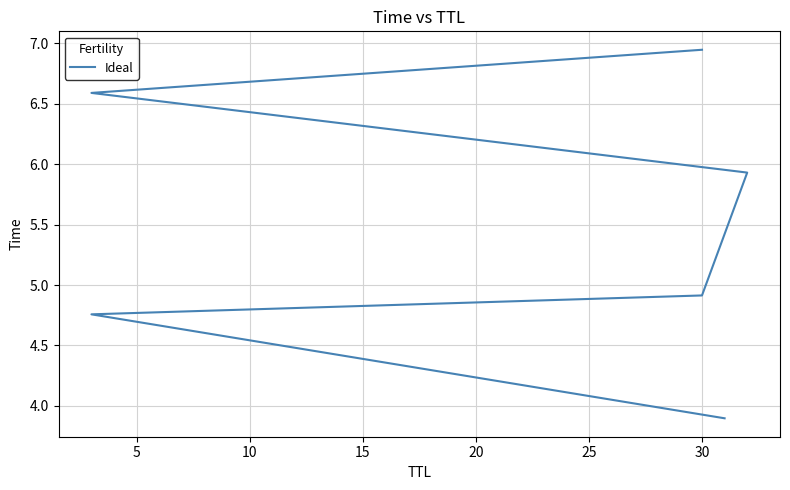

True or false: there are more than 0 points higher than both neighbors.

False